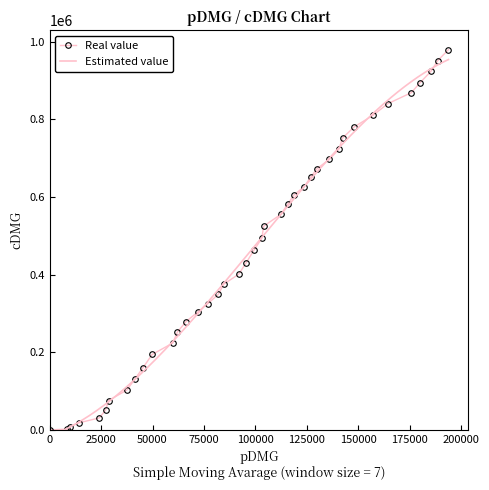

True or false: there are more than 0 points higher than both neighbors.

False